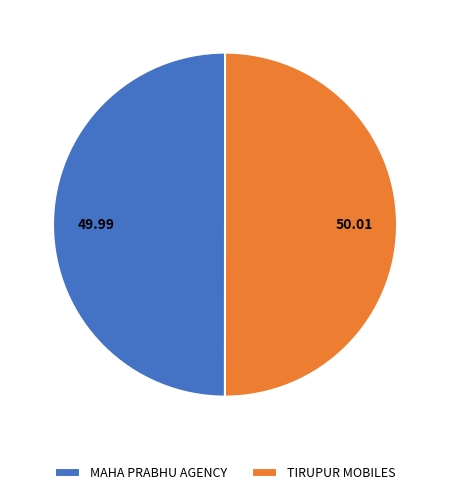

True or false: MAHA PRABHU AGENCY accounts for 41% of the total.

False